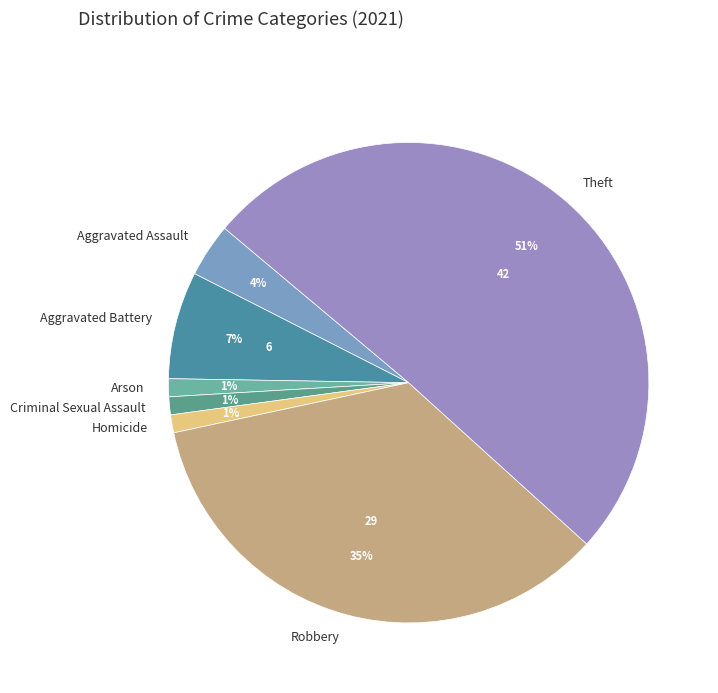

How many segments does this pie chart have?

7